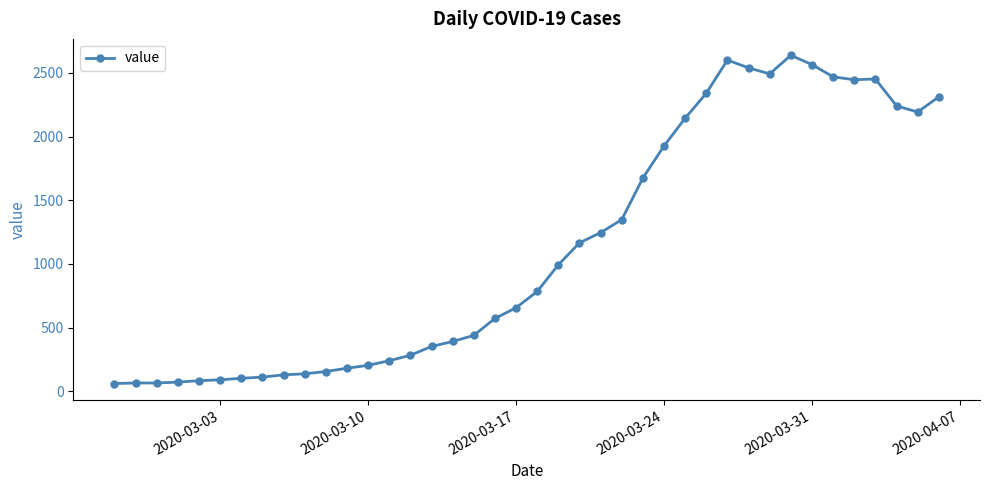

What is the value of the 7th point from the left?

102